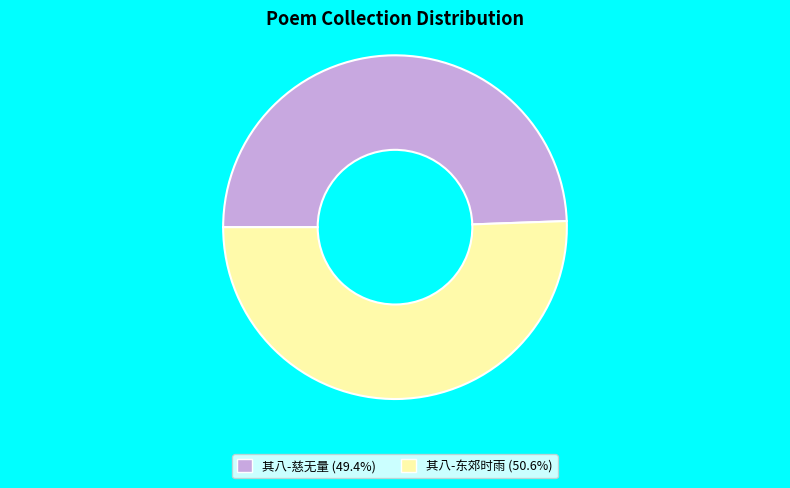

Is there any slice that represents more than half of the pie?

Yes